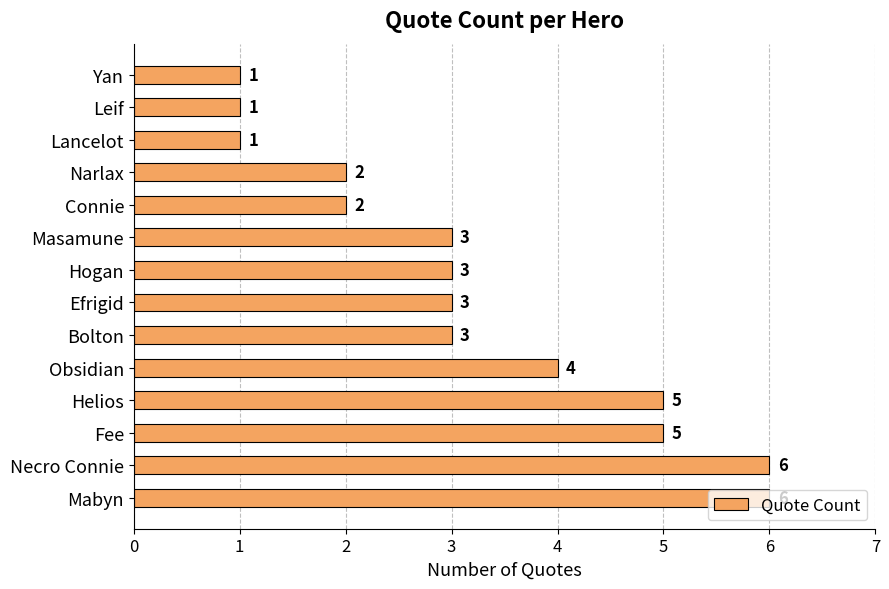

What is the difference between the maximum and minimum values?

5